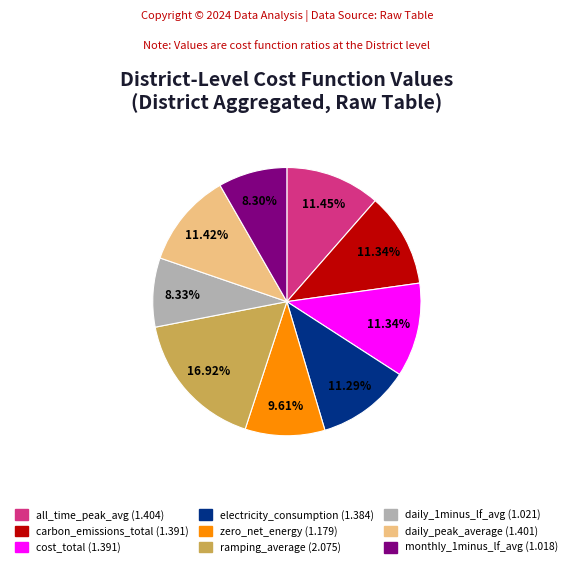

Is there any slice that represents more than half of the pie?

No